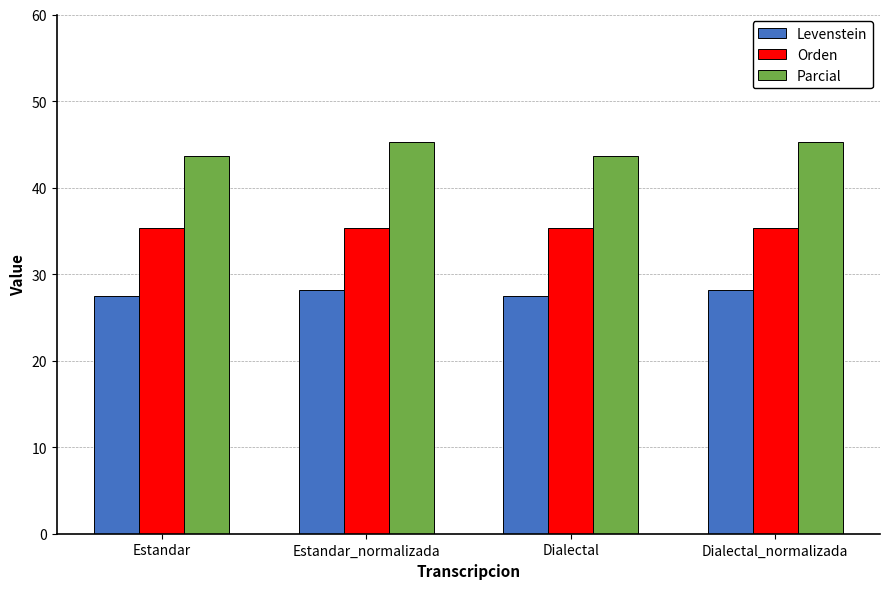

Rank the series by their maximum value, from lowest to highest.

Levenstein, Orden, Parcial